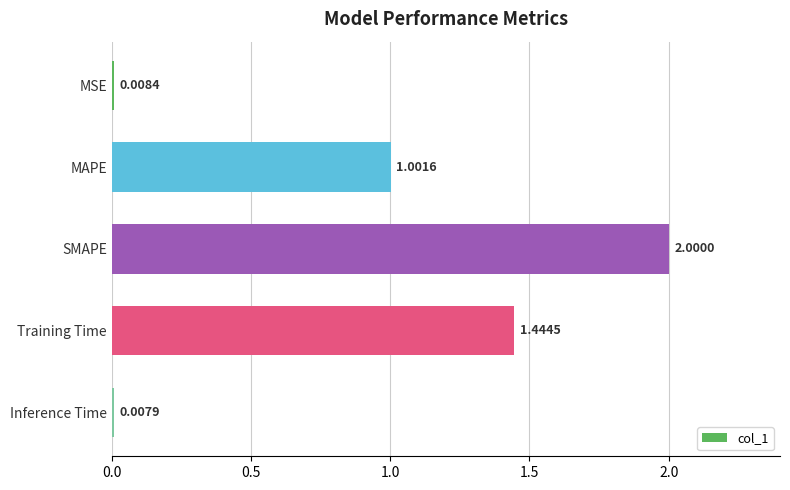

What is the difference between the maximum and second lowest values?

2.0